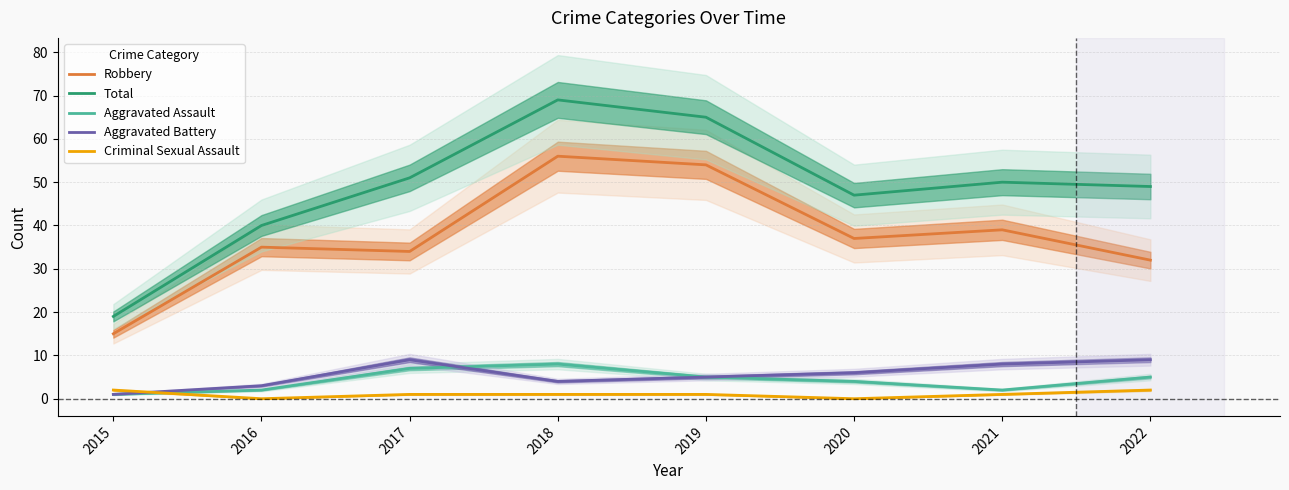

What is the spread (max minus min) of values at 2019?

64